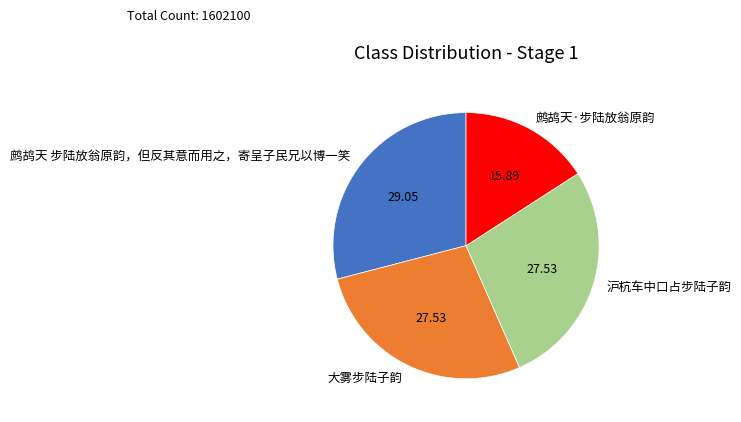

What is the largest slice in the pie chart?

鹧鸪天 步陆放翁原韵，但反其意而用之，寄呈子民兄以博一笑